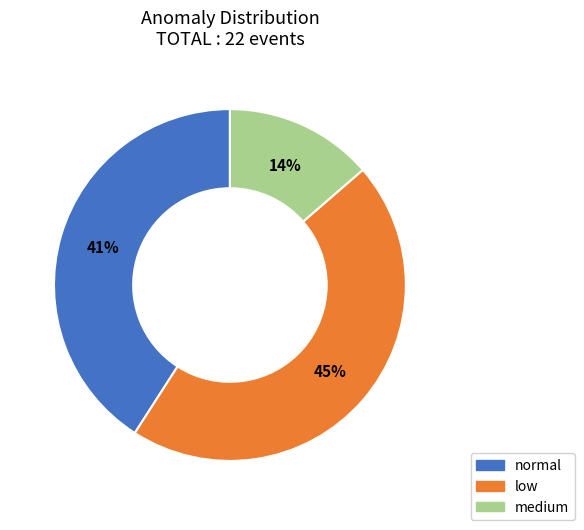

What percentage is the low slice, to the nearest percent?

45%